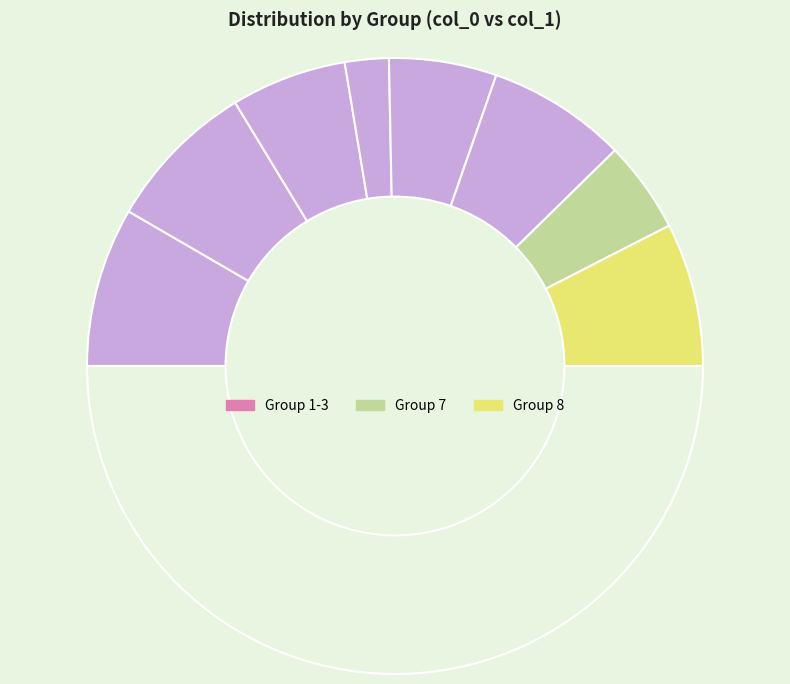

How many slices are in this pie chart?

9